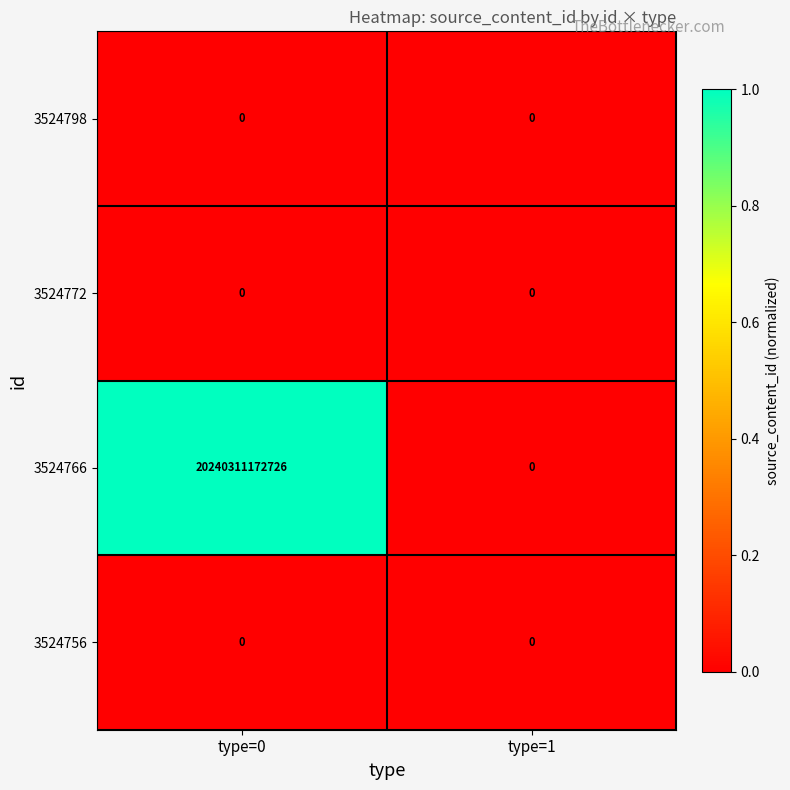

Between type=0 and type=1, which series saw the biggest shift?

3524766